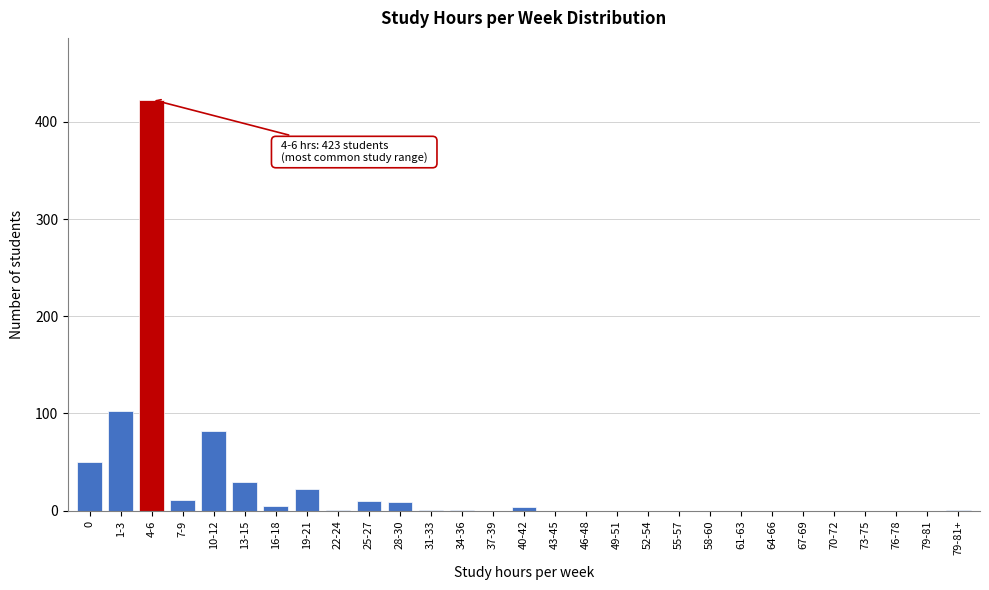

What is the greatest value displayed?

423